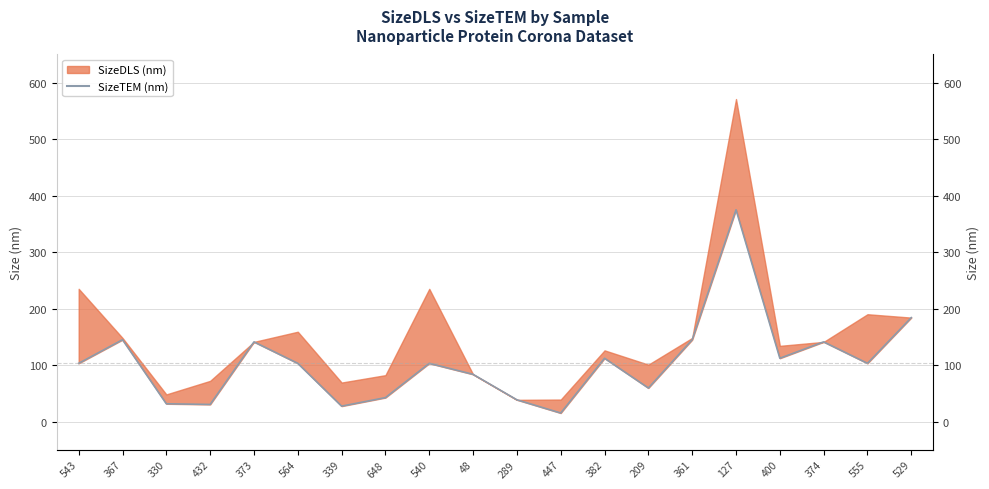

Between 339 and 555, which is larger?

555